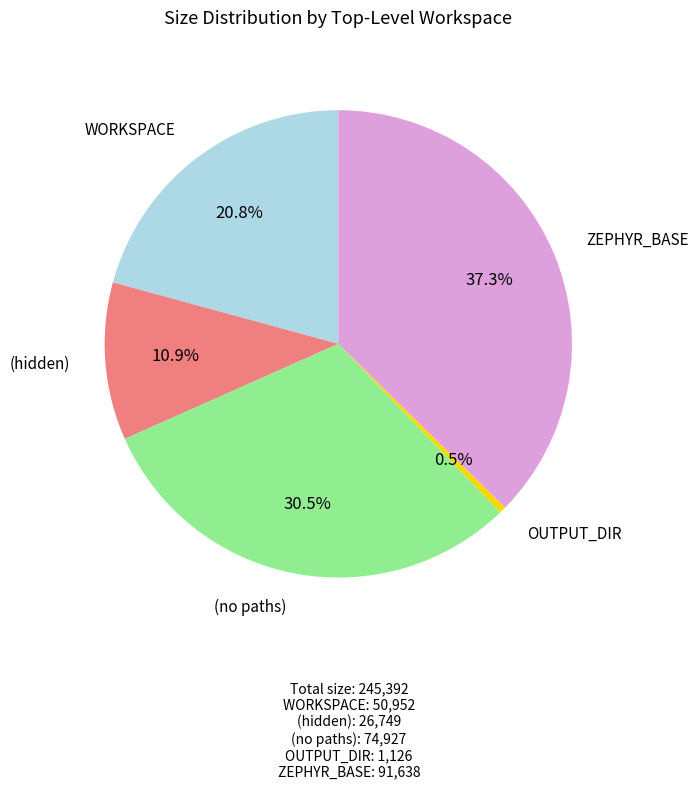

Is it true that (no paths) is 41% of the pie?

False